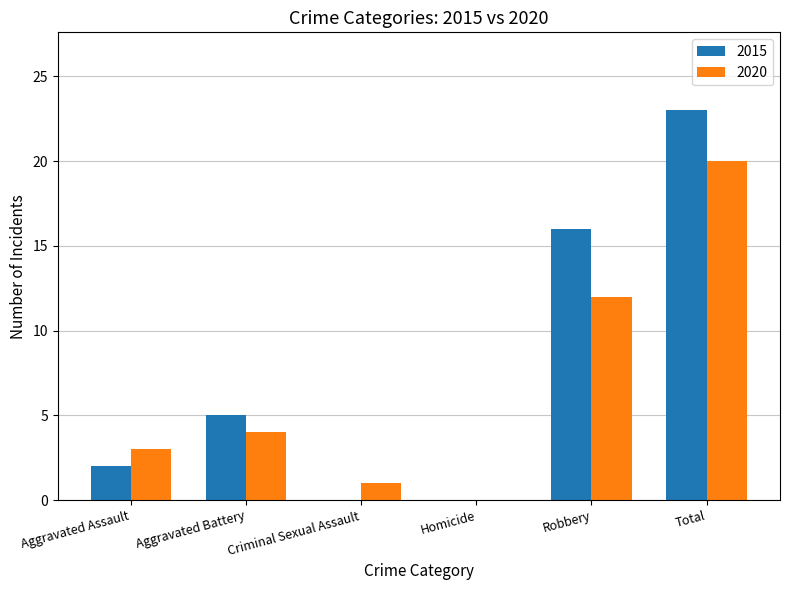

The value of 2015 at Criminal Sexual Assault is -12. True or false?

False